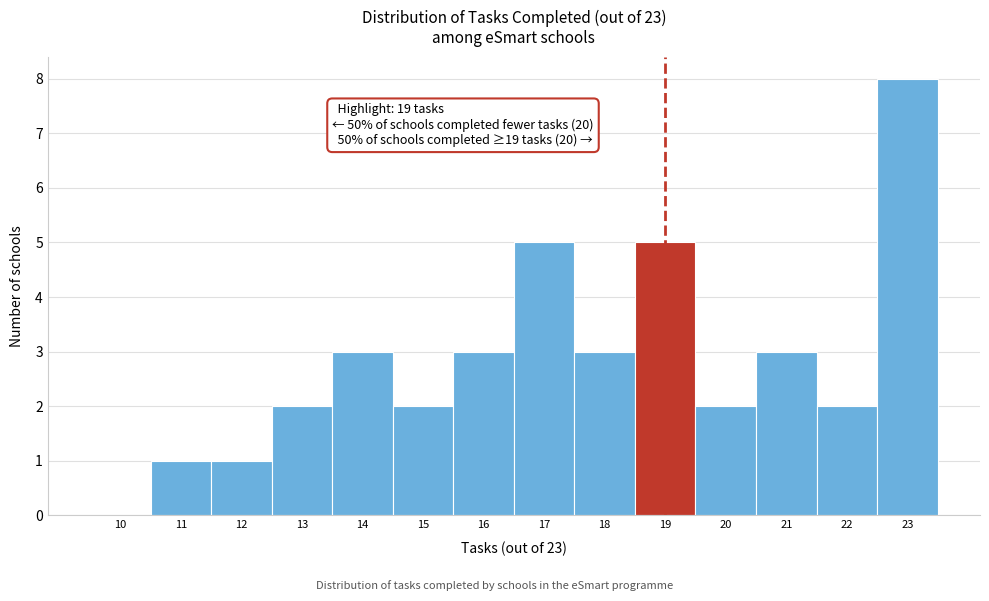

Reading right to left, what are all the values shown in this chart?

23=8	22=2	21=3	20=2	19=5	18=3	17=5	16=3	15=2	14=3	13=2	12=1	11=1	10=0